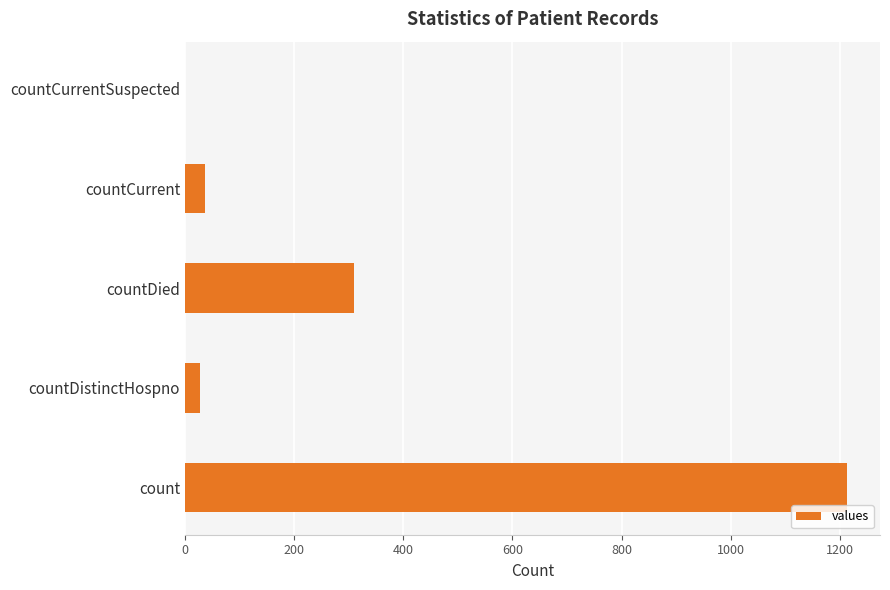

Which has a higher value, countCurrent or count?

count